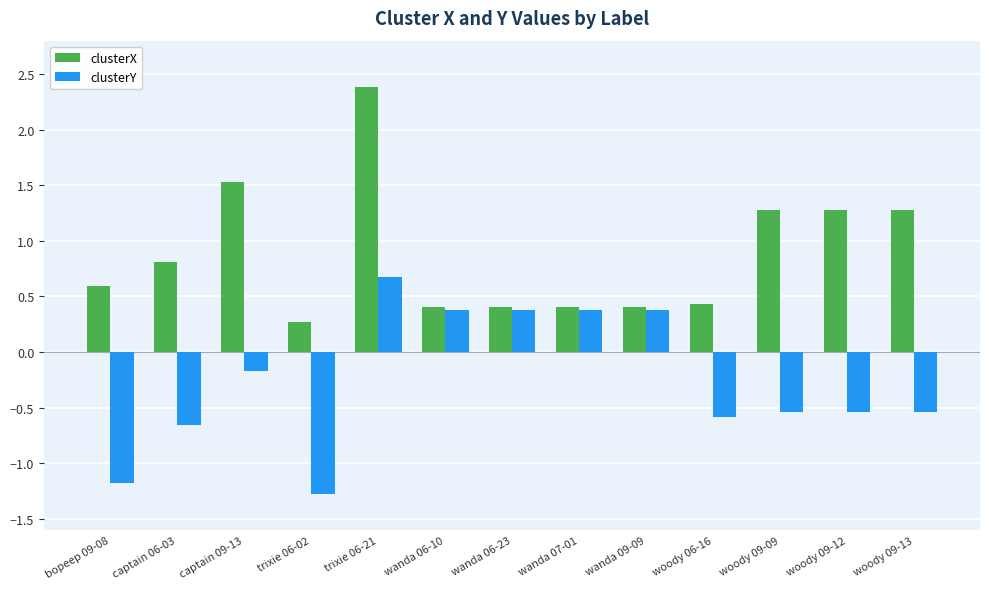

Rank the series by their maximum value, from lowest to highest.

clusterY, clusterX